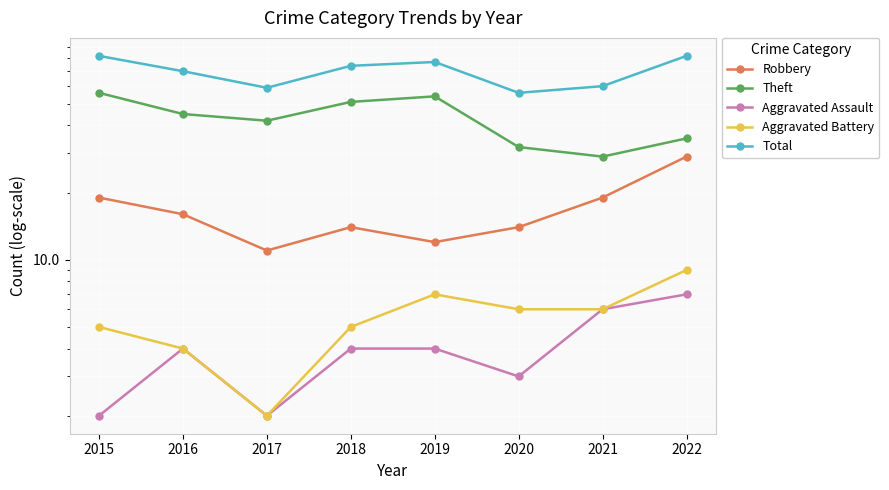

At which category does Robbery reach its first local valley?

2017